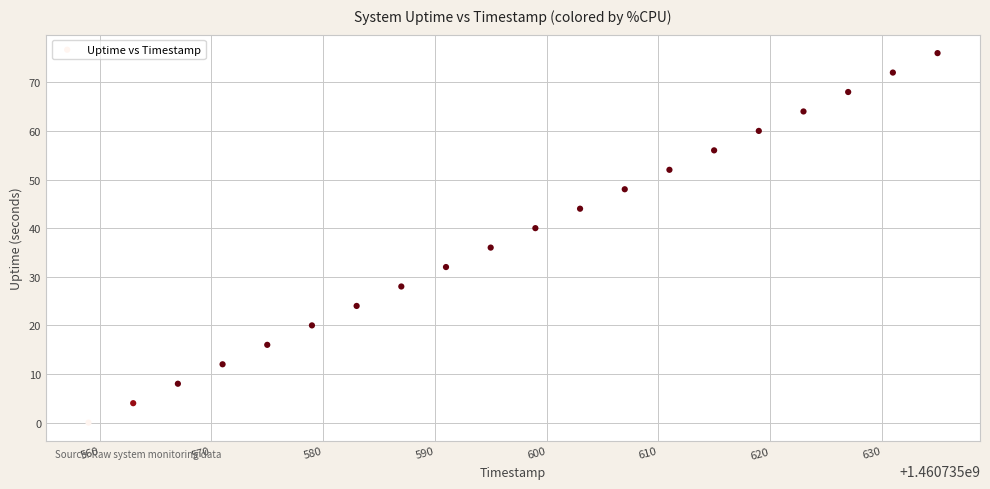

What is the range of X values (max minus min)?

76